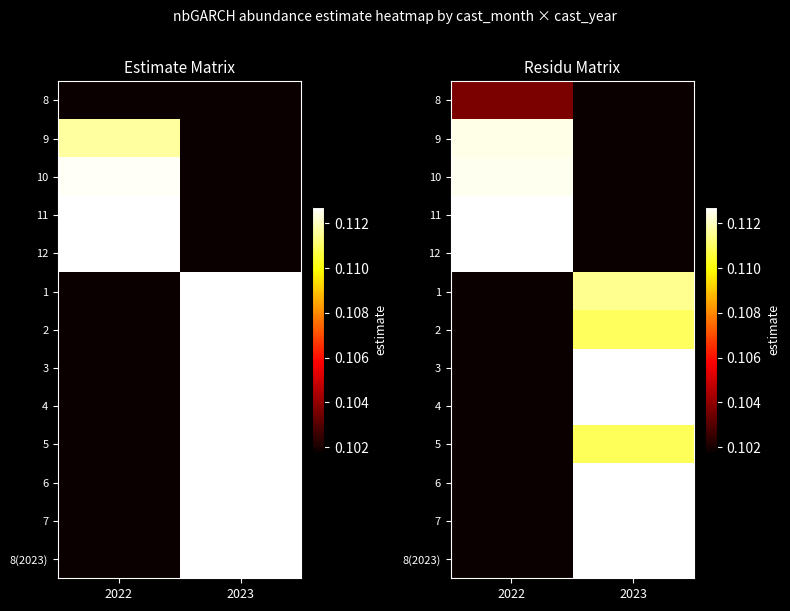

At which label does row_12 reach its minimum?

2022